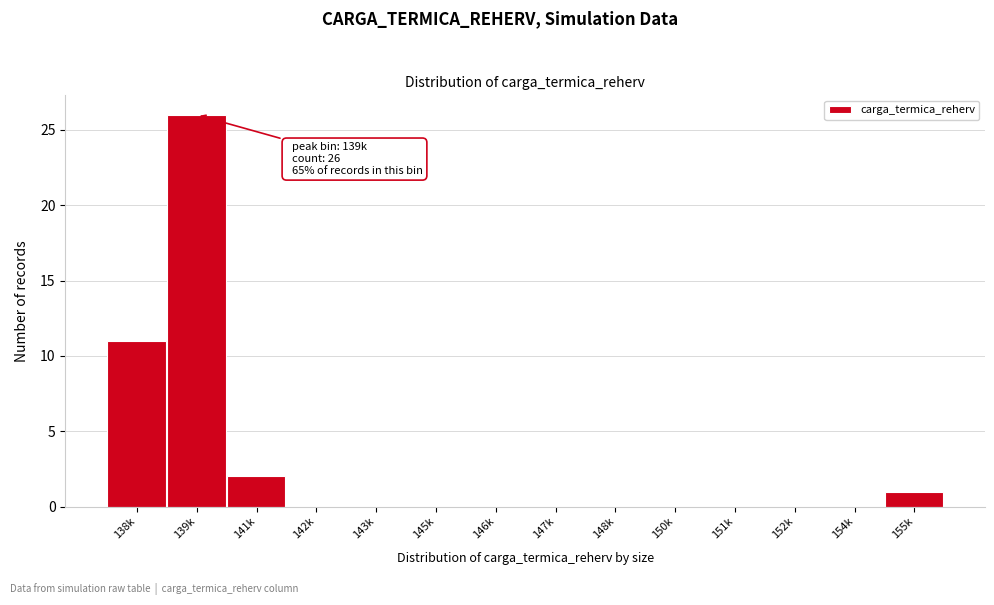

Reading right to left, what are all the values shown in this chart?

155k=1	154k=0	152k=0	151k=0	150k=0	148k=0	147k=0	146k=0	145k=0	143k=0	142k=0	141k=2	139k=26	138k=11